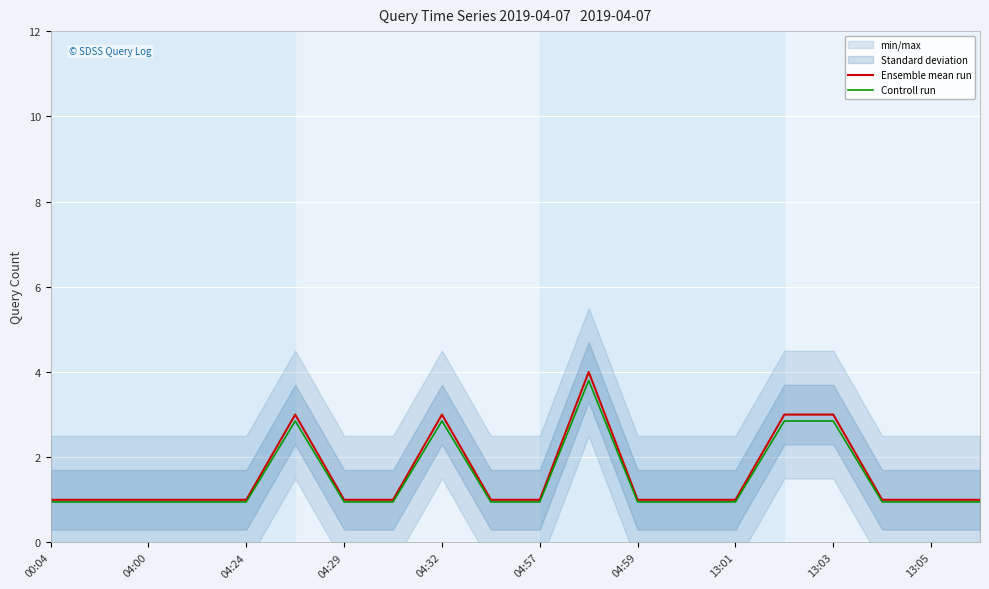

What is the total value across all series at 00:04?

1.9